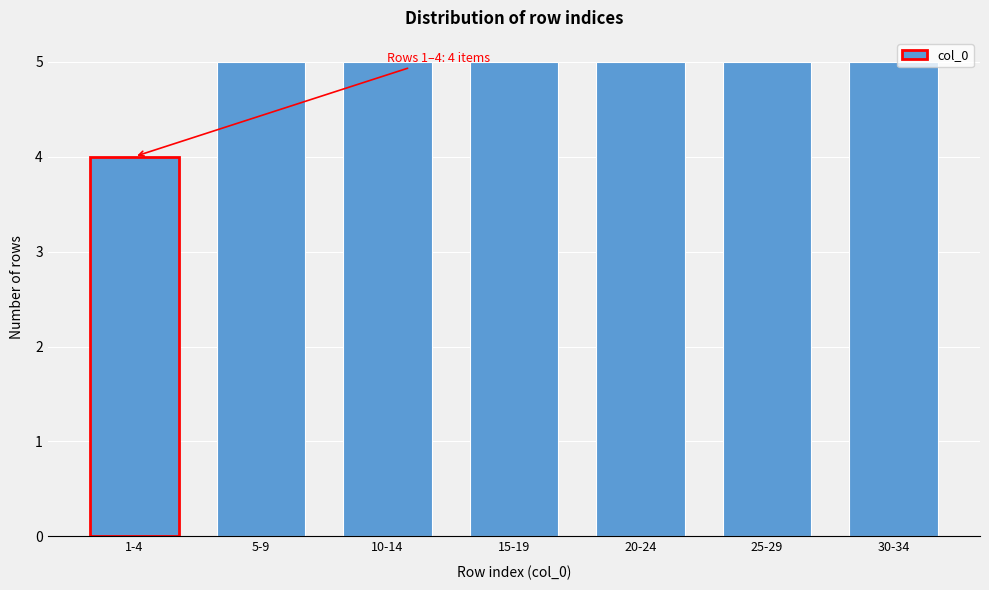

Reading left to right, extract all data points from this chart.

1-4=4	5-9=5	10-14=5	15-19=5	20-24=5	25-29=5	30-34=5